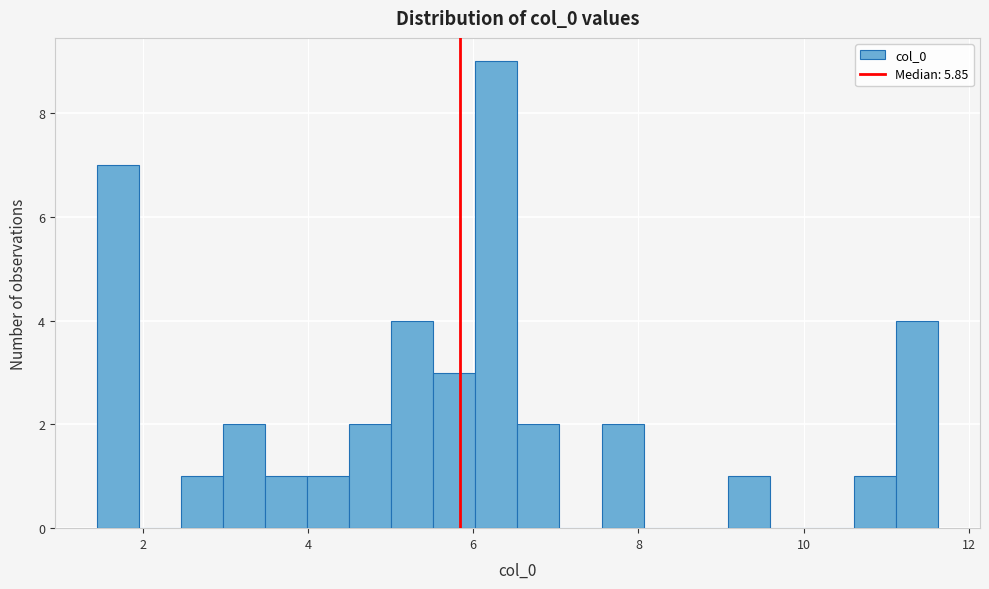

Read against the x-axis, roughly where is the centre of the tallest bar?

6.2